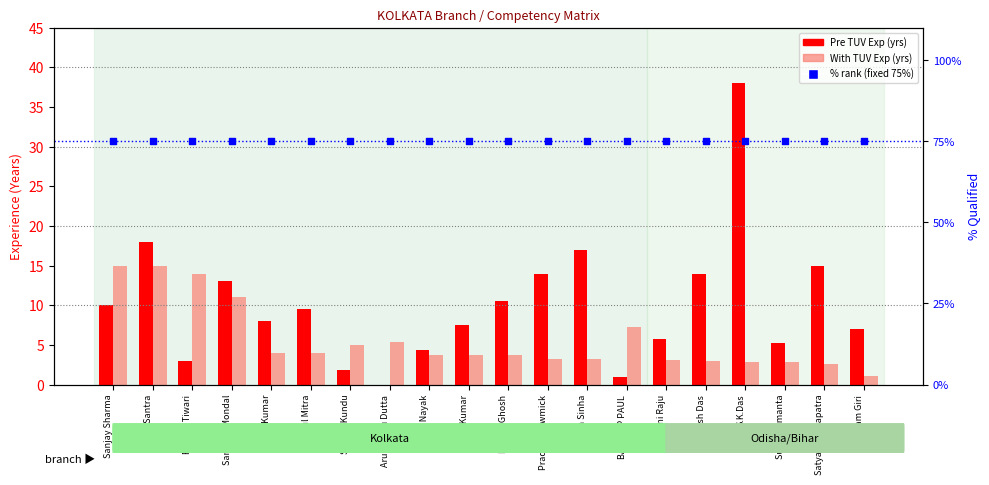

Which series reaches the minimum Y coordinate?

Pre TUV Experience